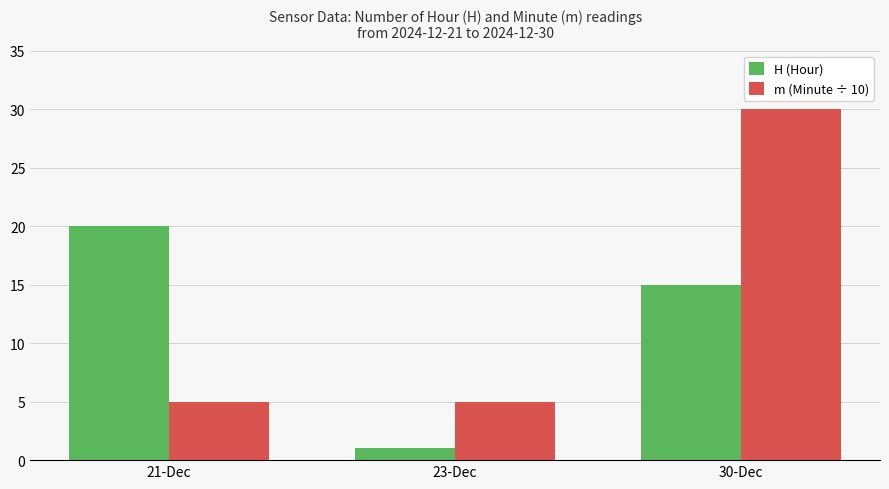

How many groups of bars are there?

3